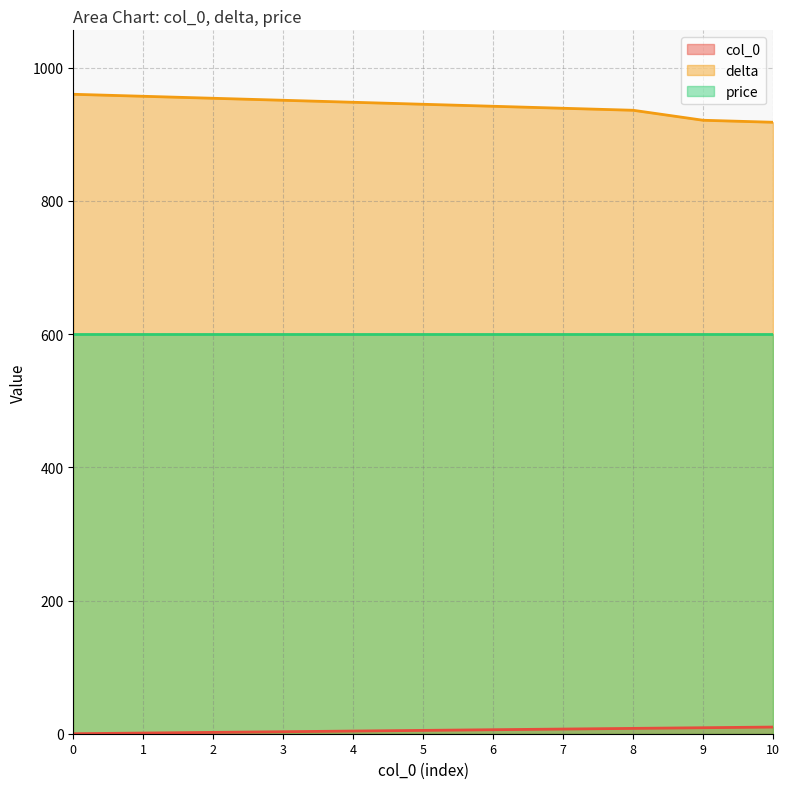

What is the sum of the delta values at 7 and 5?

1884